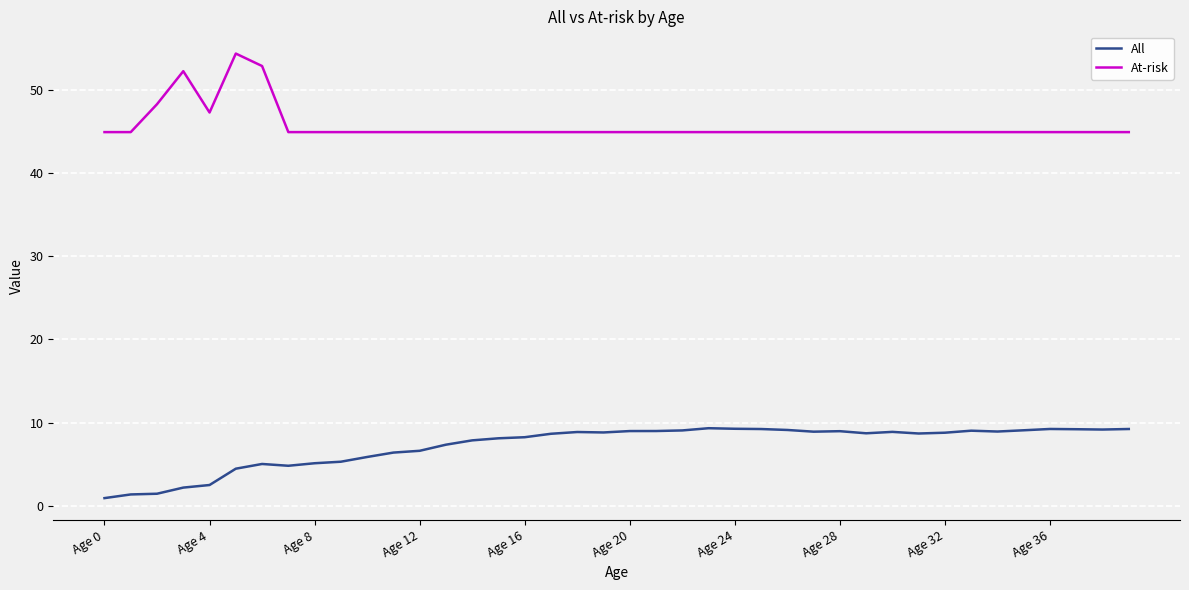

How many lines are shown in the chart?

2